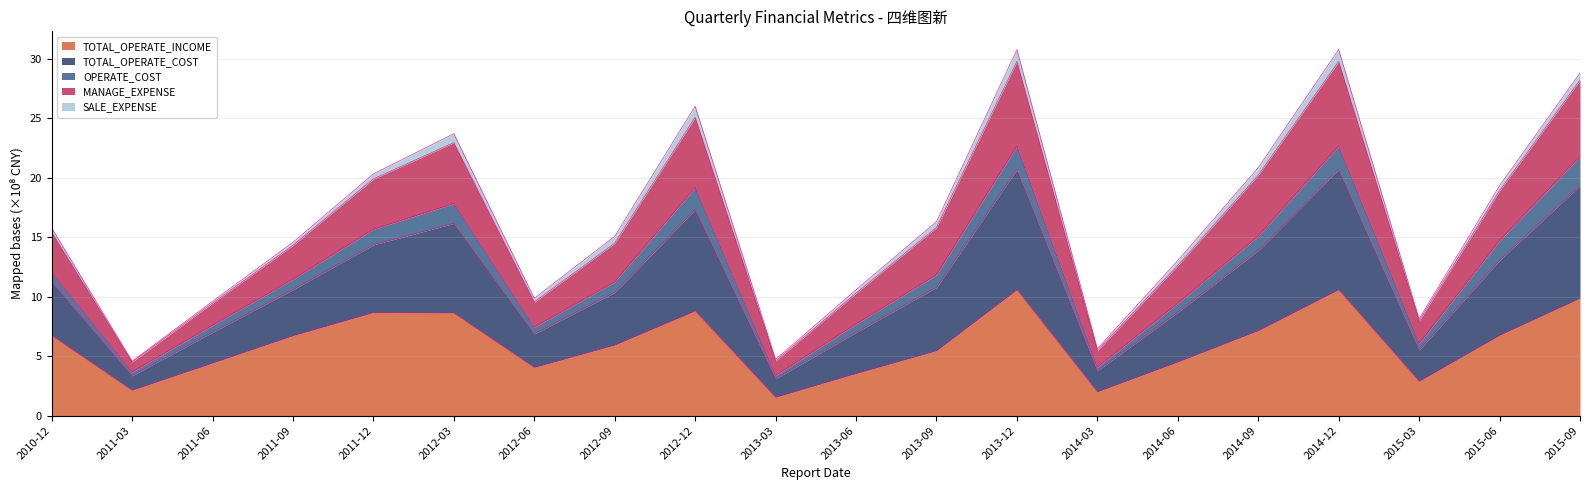

The TOTAL_OPERATE_COST series shows 2734438896.0 at 2010-12. True or false?

False